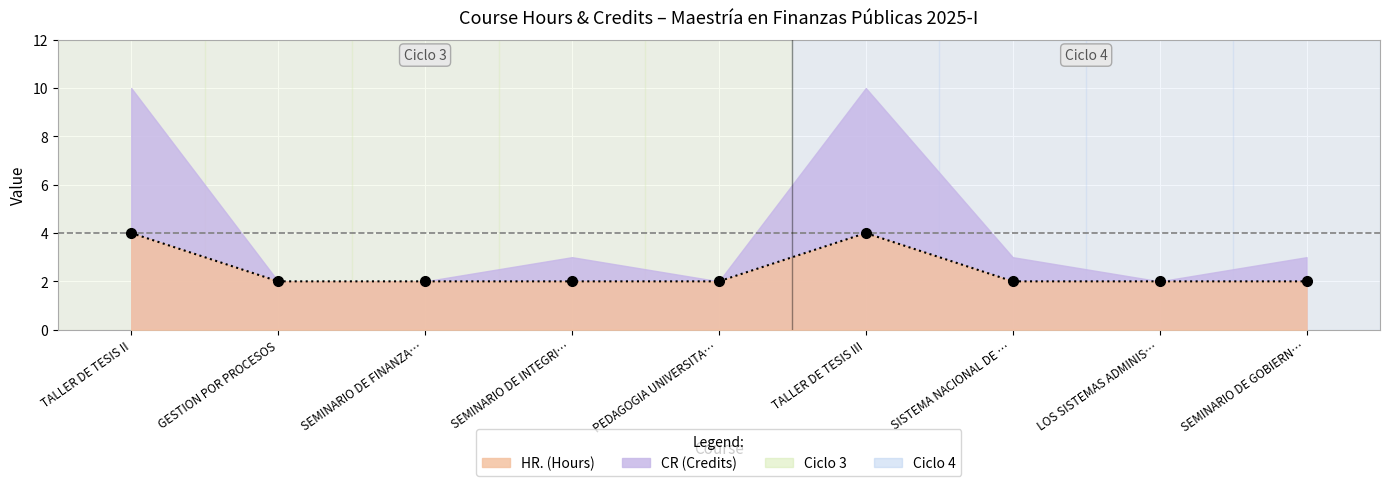

Which has a higher value, SISTEMA NACIONAL DE … or SEMINARIO DE INTEGRI…?

SISTEMA NACIONAL DE …